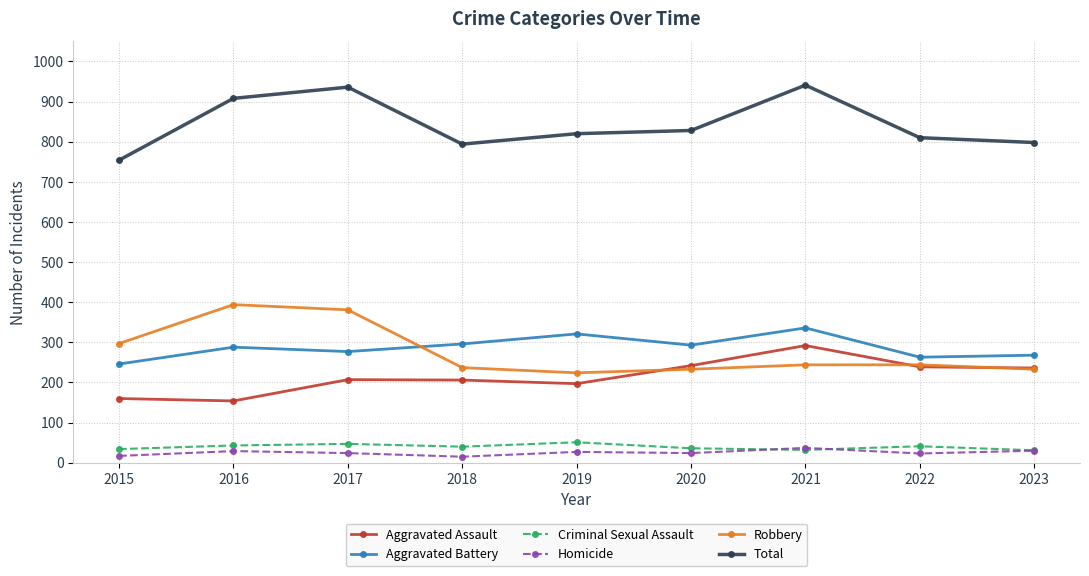

At how many categories does at least one series exceed 530?

9